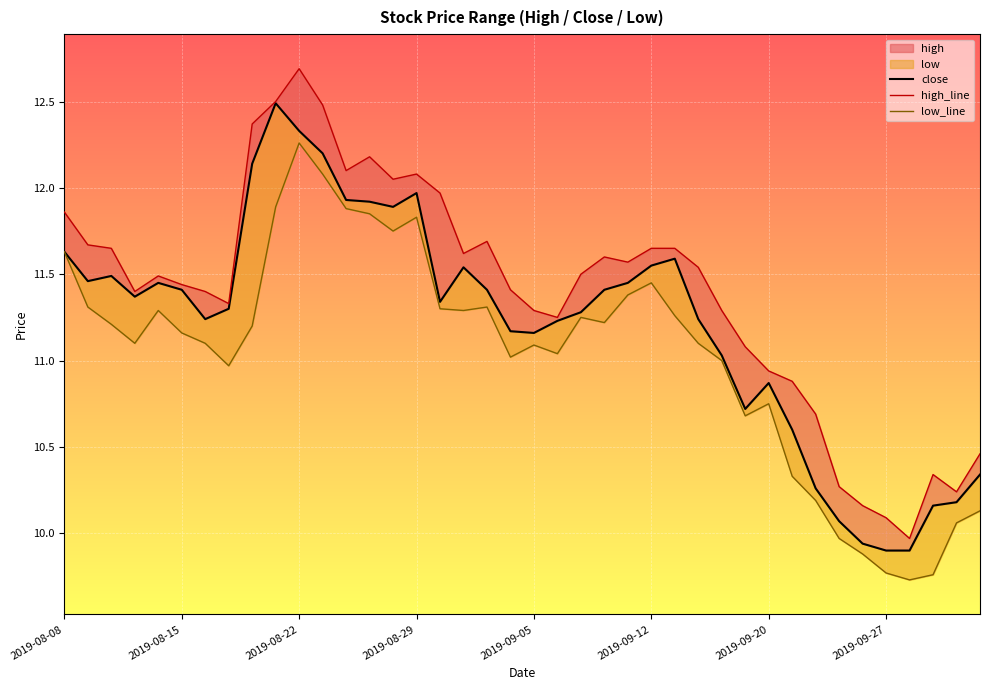

What is the greatest value displayed?

12.7